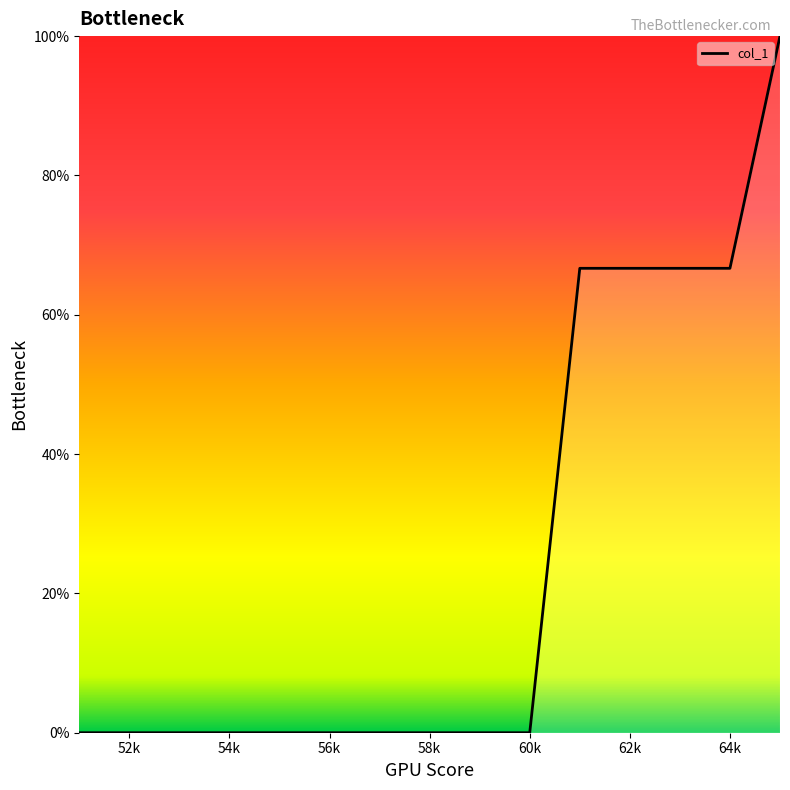

Is this an area chart (filled region under the line)?

Yes